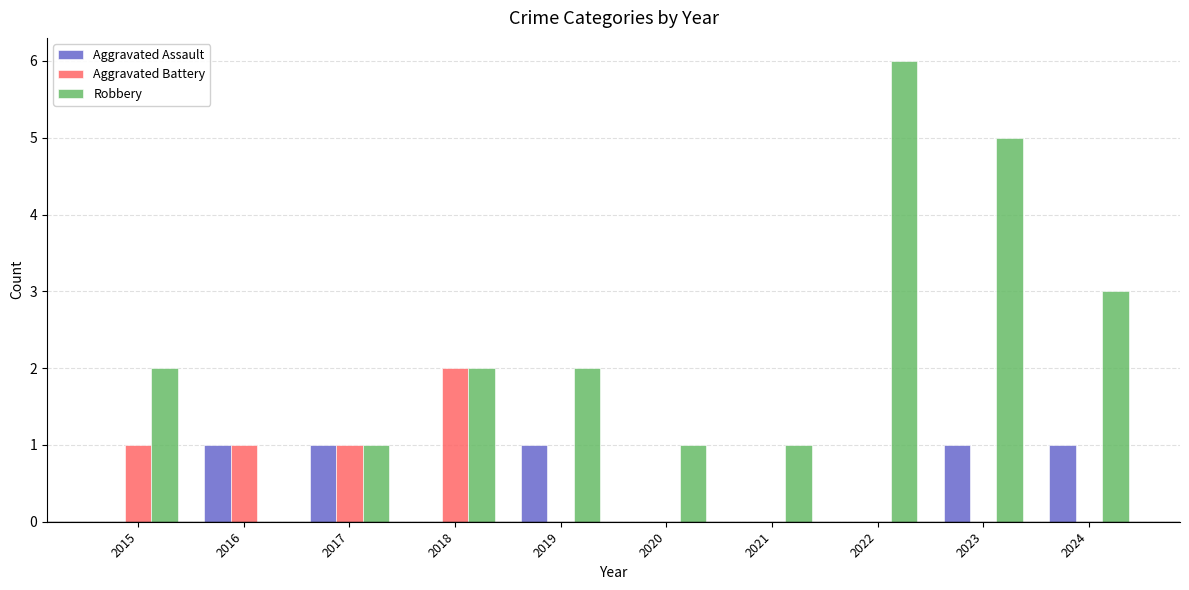

Which series has the largest range (max minus min)?

Robbery